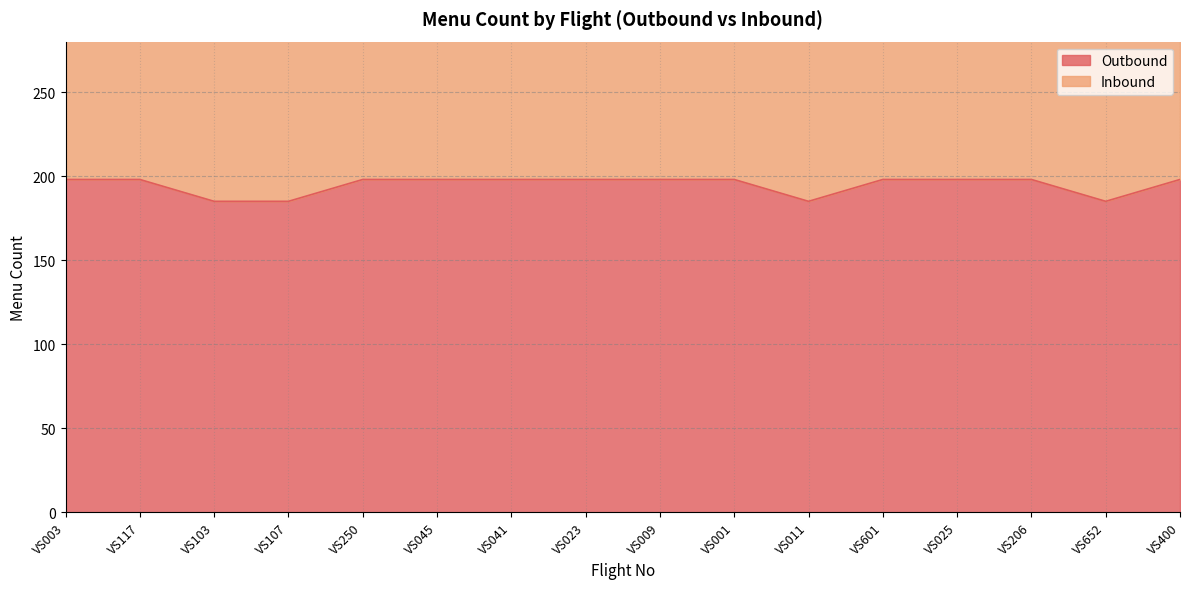

Reading right to left, what are all the values shown in this chart?

198	185	198	198	198	185	198	198	198	198	198	198	185	185	198	198